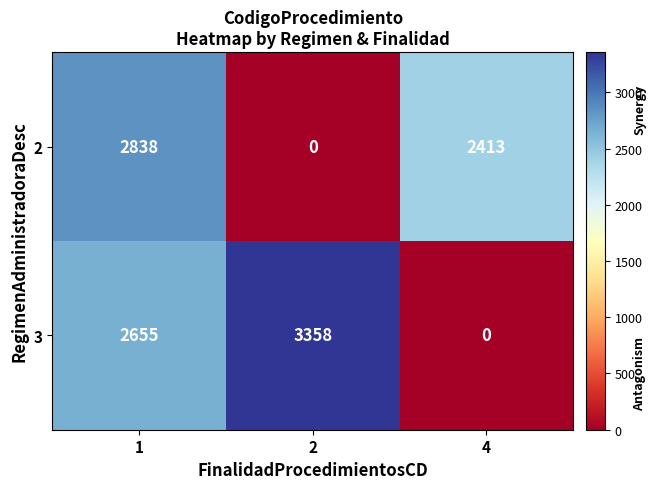

Reading left to right, extract all data points from this chart.

2: 2838	0	2413
3: 2655	3358	0